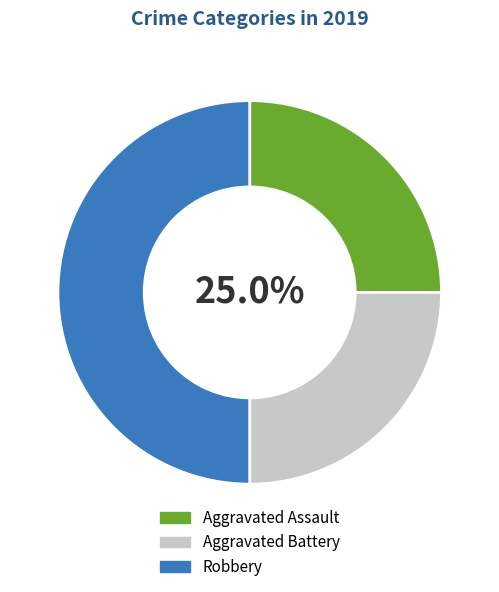

Combined, do Aggravated Battery and Robbery account for over 50%?

Yes